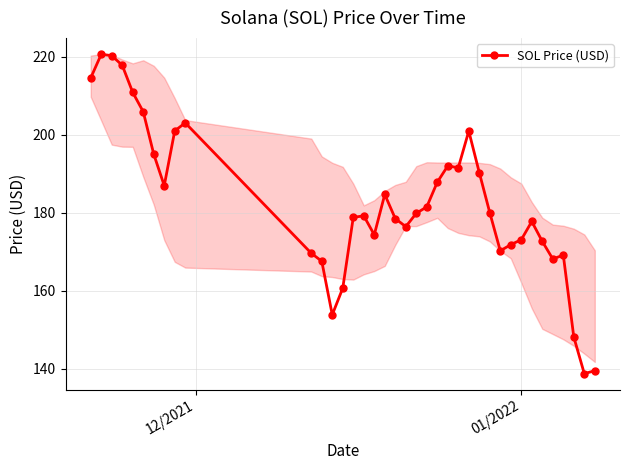

What is the difference between the second highest and second lowest values?

80.8